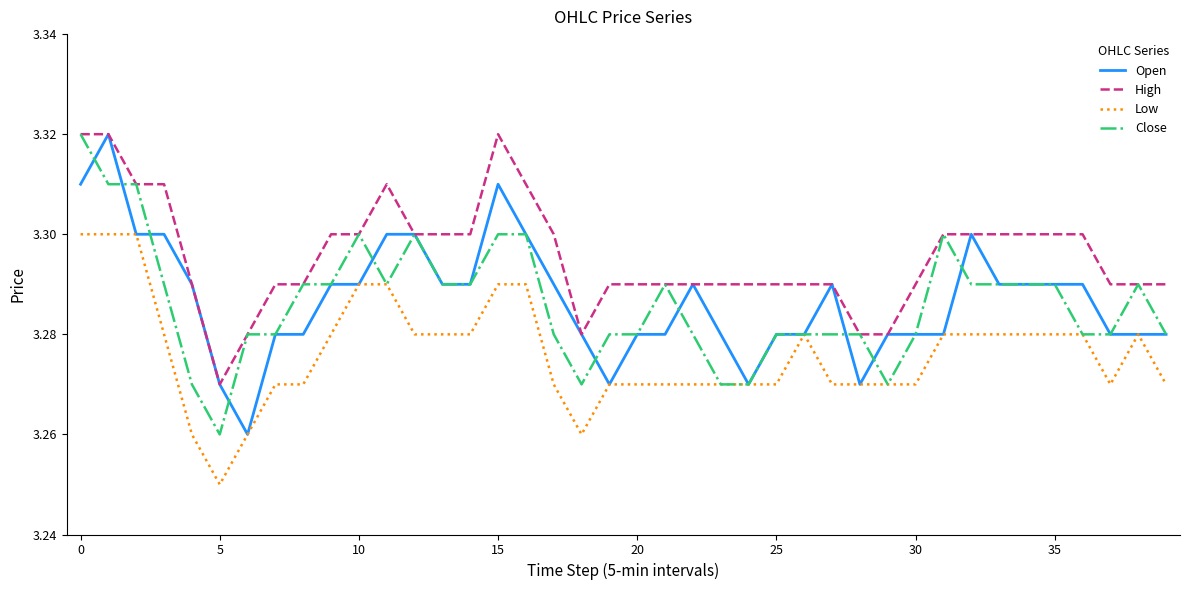

Is this an area chart (filled region under the line)?

No